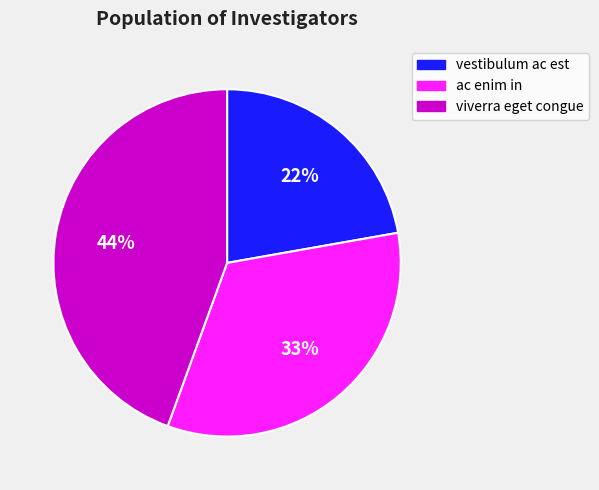

To the nearest percent, what is the difference between the viverra eget congue and ac enim in slice percentages?

11%